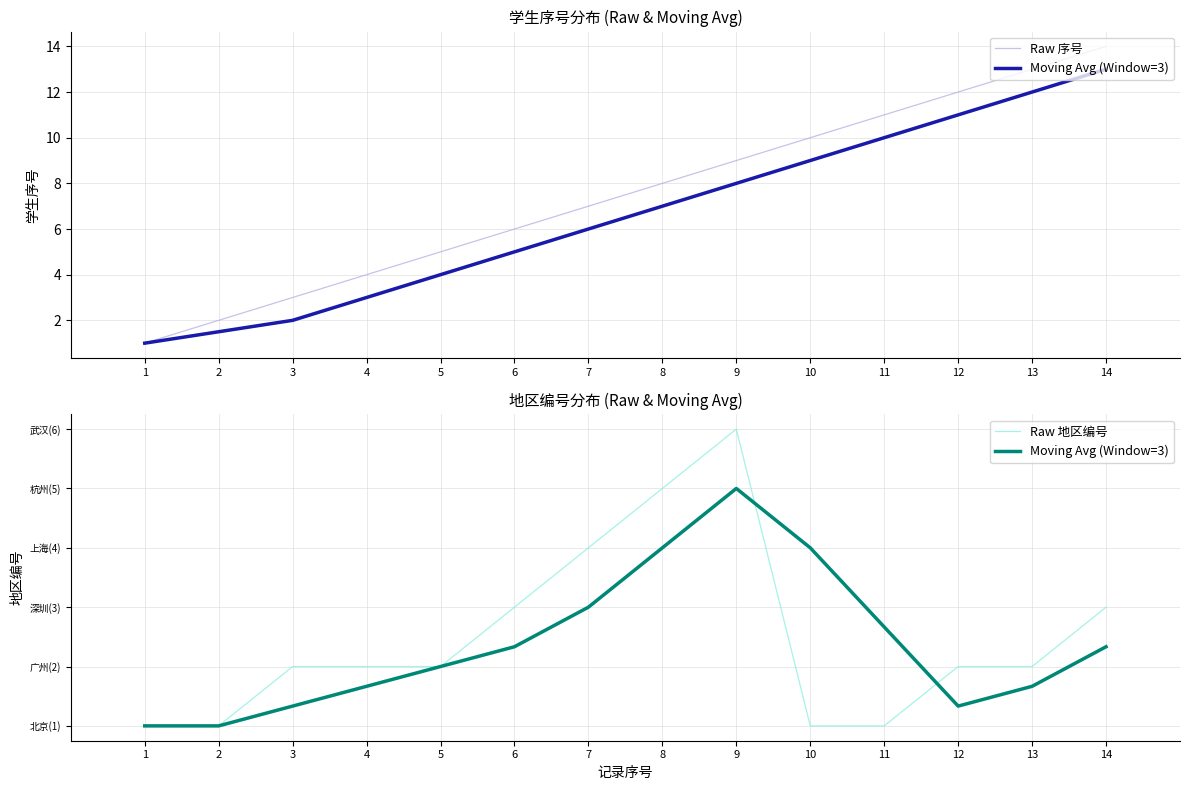

True or false: Raw 地区编号 and Raw 序号 cross at least once.

False